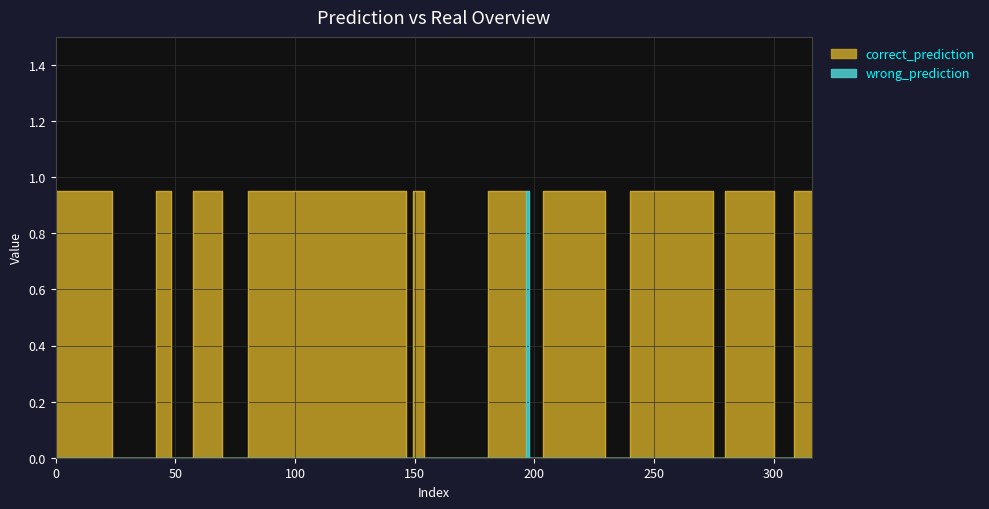

Is it true that correct_prediction equals 0 at 29?

True